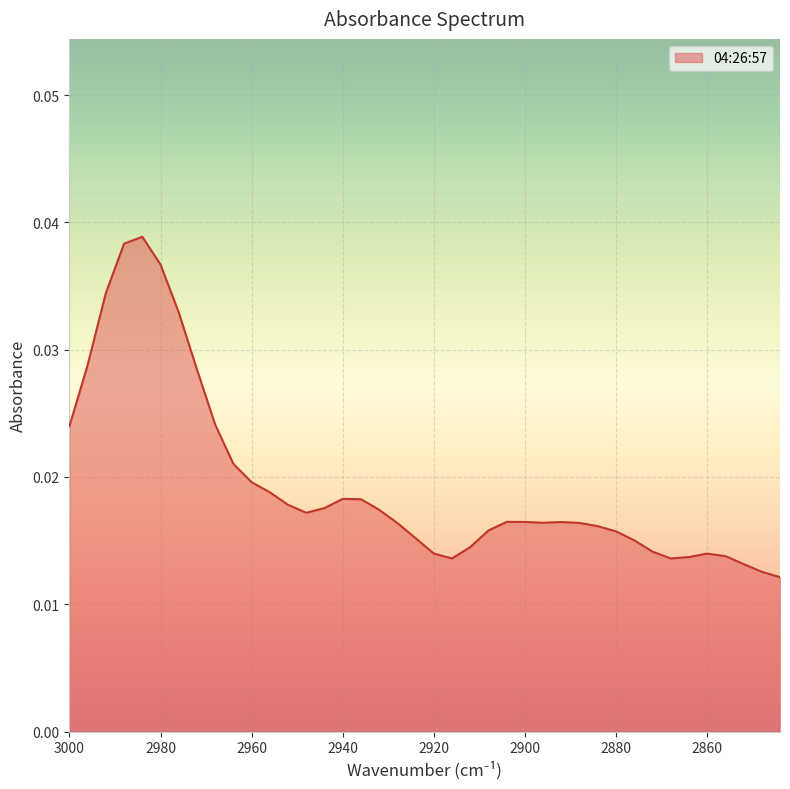

True or false: the data has more than 2 interior local peaks.

True